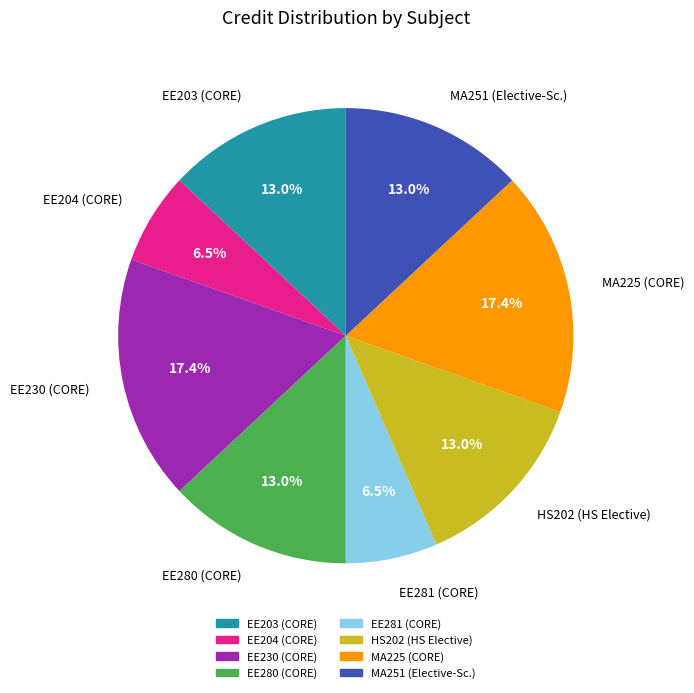

Does EE230 (CORE) represent more than half of the total?

No